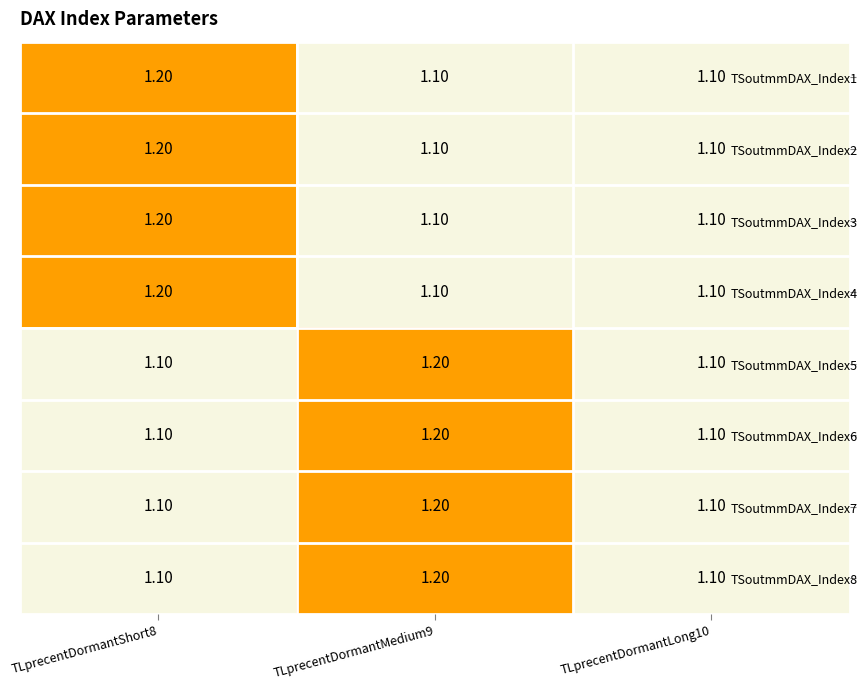

What is the sum of all TSoutmmDAX_Index6 values?

3.4